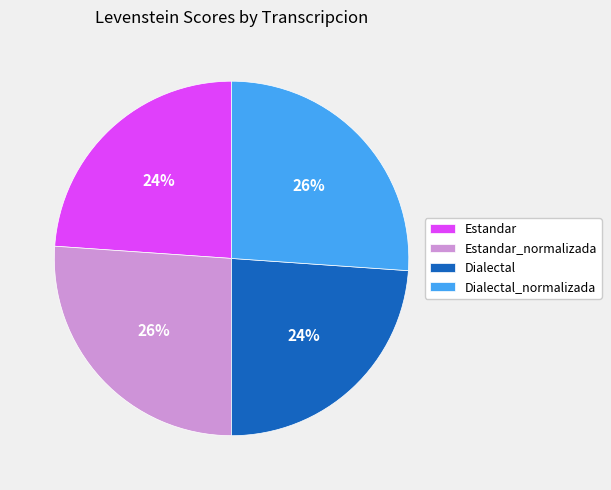

Between Dialectal and Dialectal_normalizada, which is larger?

Dialectal_normalizada